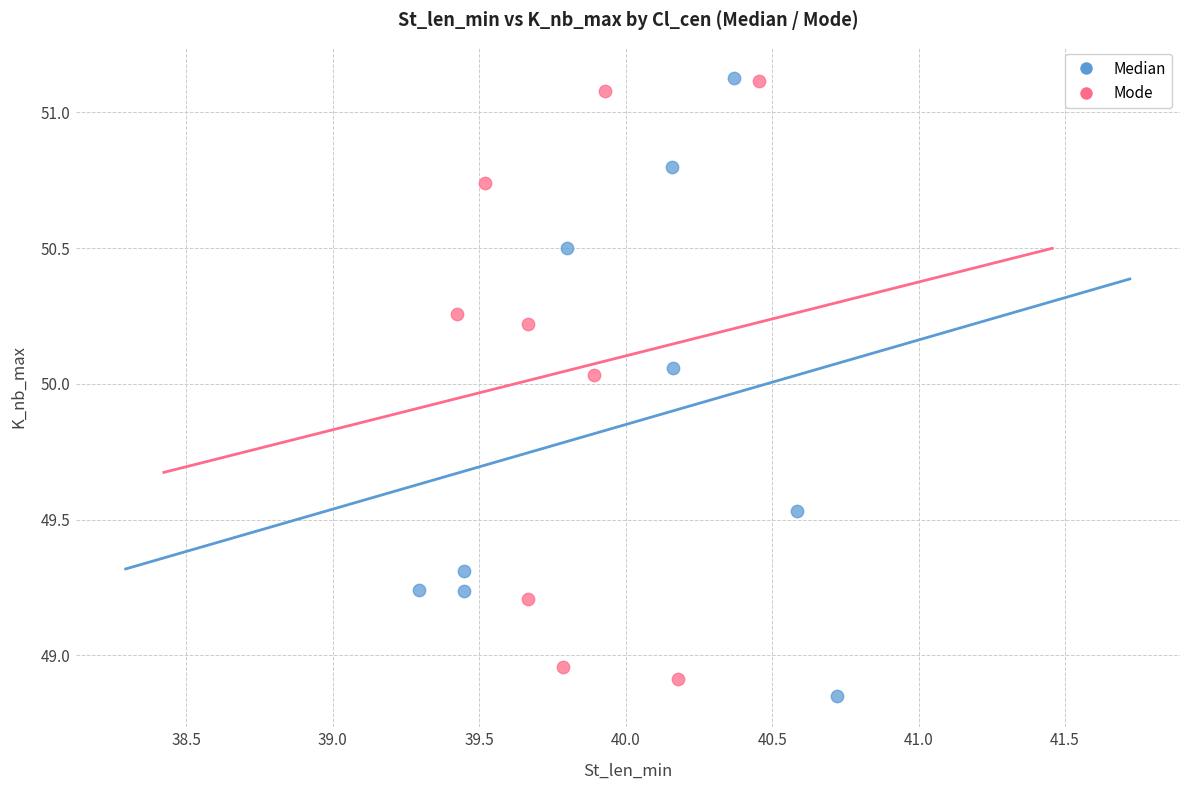

What are all the series names shown in the legend?

Median, Mode